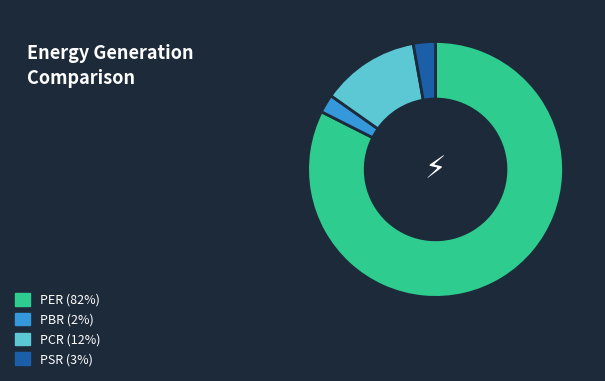

Is there any slice that represents more than half of the pie?

Yes